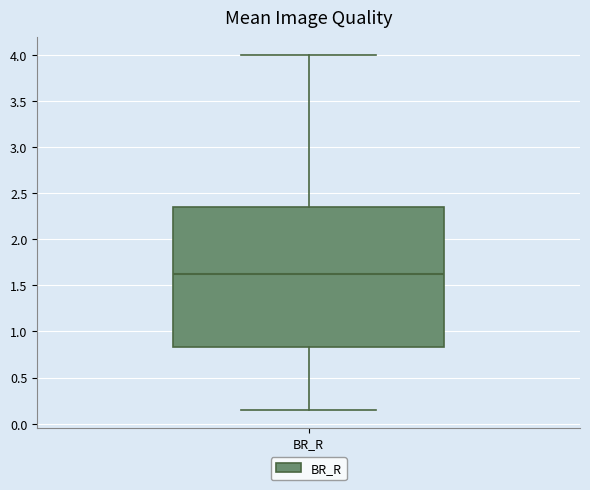

Transcribe this box plot: give where the median line is, the range the box spans, and where the two whiskers end, as read against the y-axis. The values are not printed on the chart, so give them approximately, as read against the axis.

median 1.65, box 0.85 to 2.35, whiskers 0.15 to 4.00